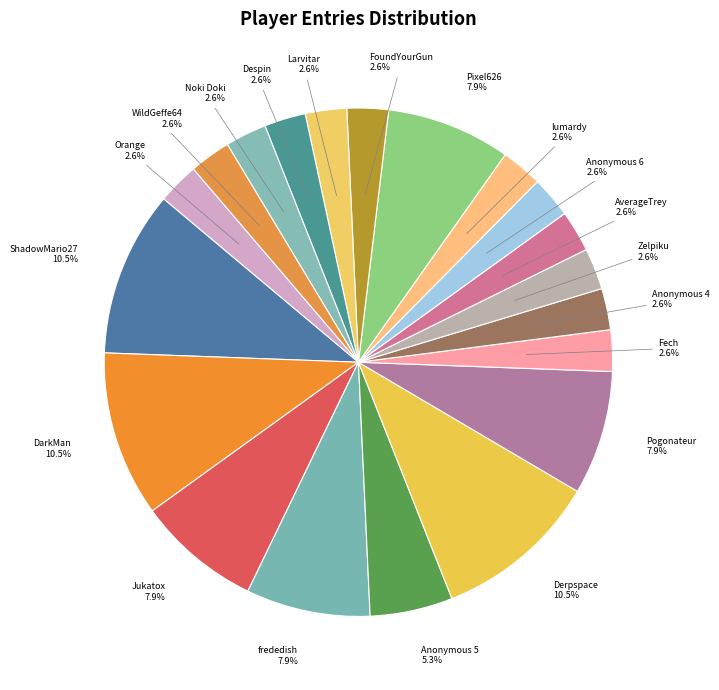

What percentage is NOT represented by Anonymous 4?

97.4%